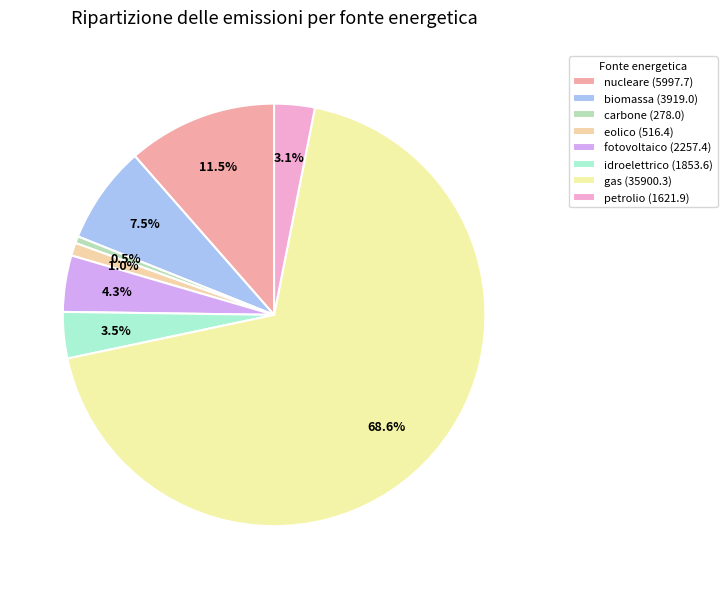

How many slices are in this pie chart?

8